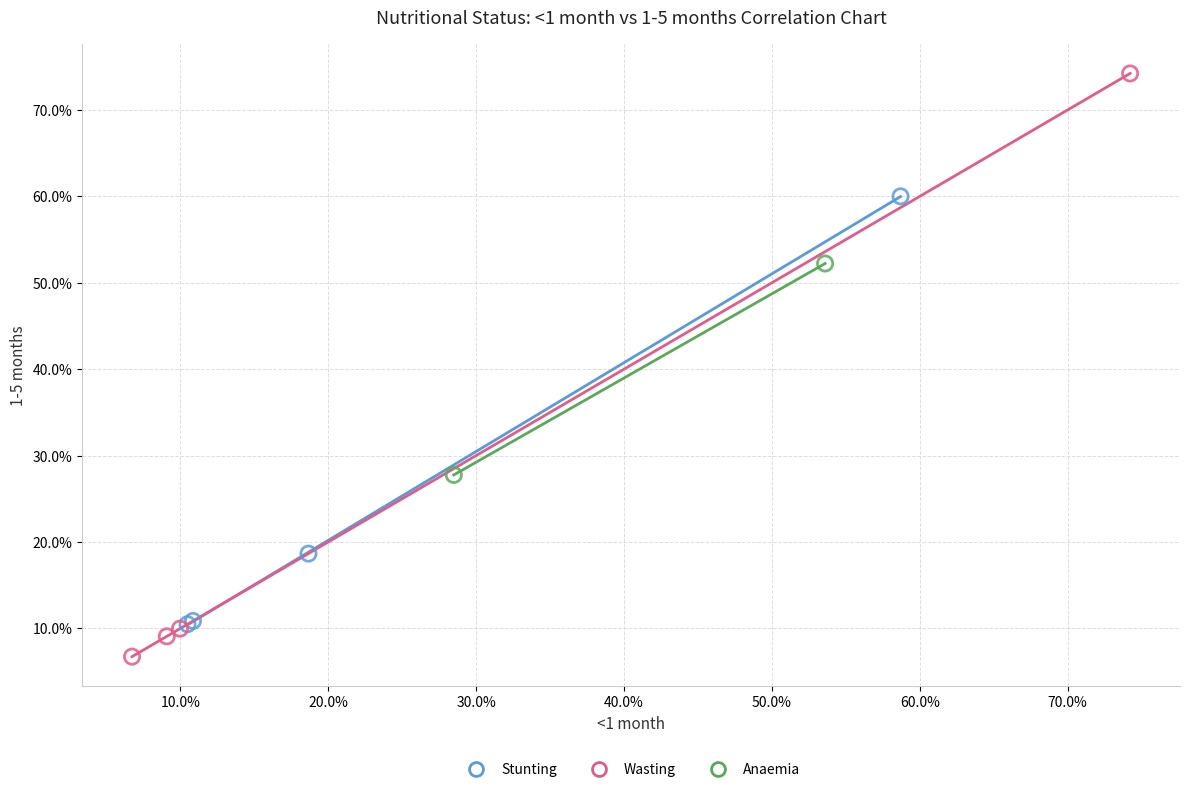

What are all the series names shown in the legend?

Stunting, Wasting, Anaemia